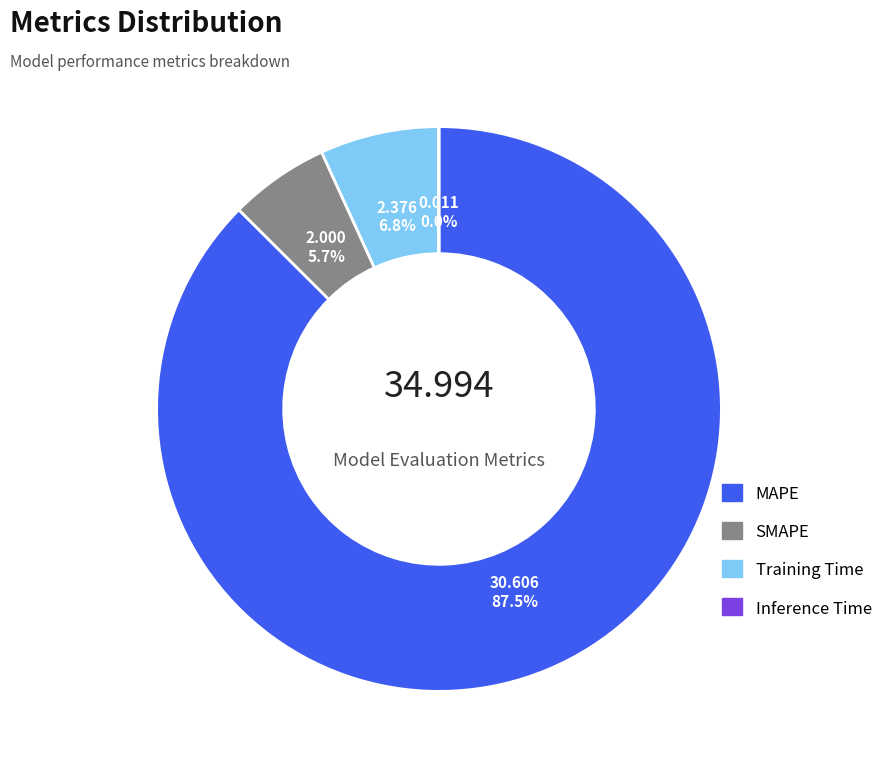

Combined, what portion of the pie is Training Time and SMAPE?

12.5%